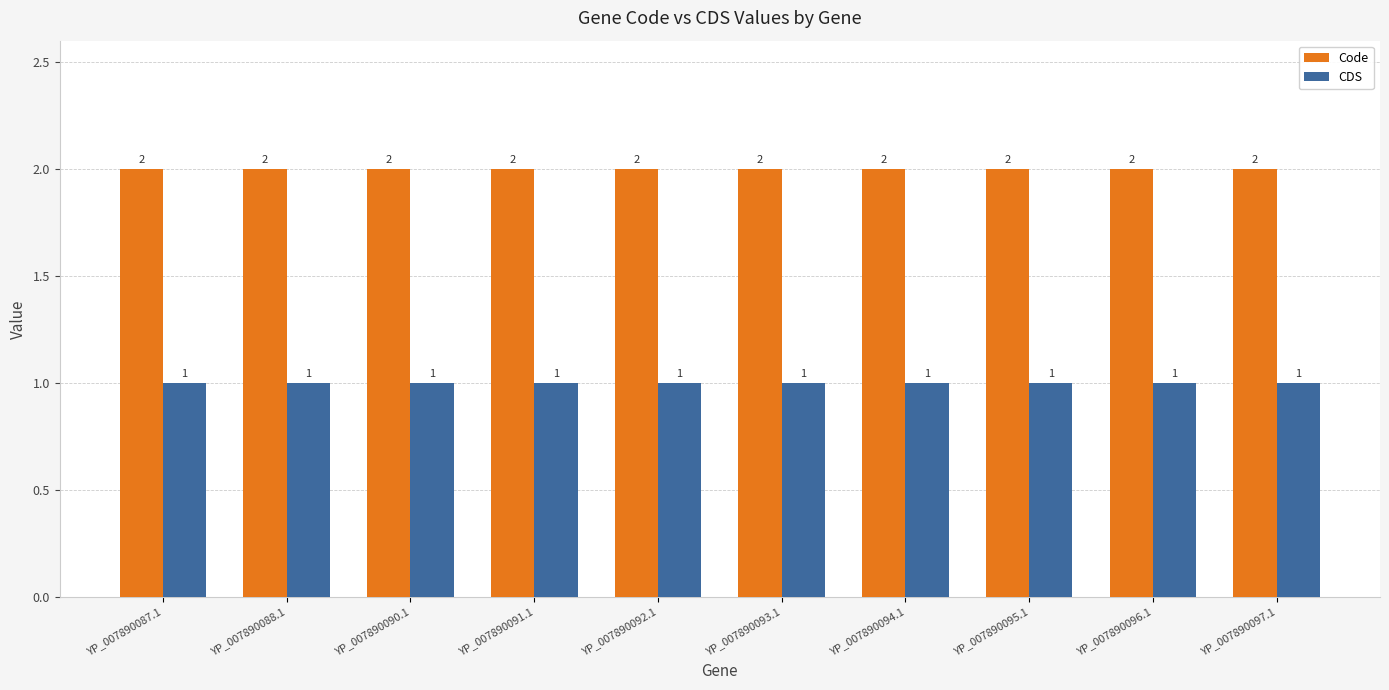

Reading left to right, what are all the values shown in this chart?

Code: YP_007890087.1=2	YP_007890088.1=2	YP_007890090.1=2	YP_007890091.1=2	YP_007890092.1=2	YP_007890093.1=2	YP_007890094.1=2	YP_007890095.1=2	YP_007890096.1=2	YP_007890097.1=2
CDS: YP_007890087.1=1	YP_007890088.1=1	YP_007890090.1=1	YP_007890091.1=1	YP_007890092.1=1	YP_007890093.1=1	YP_007890094.1=1	YP_007890095.1=1	YP_007890096.1=1	YP_007890097.1=1